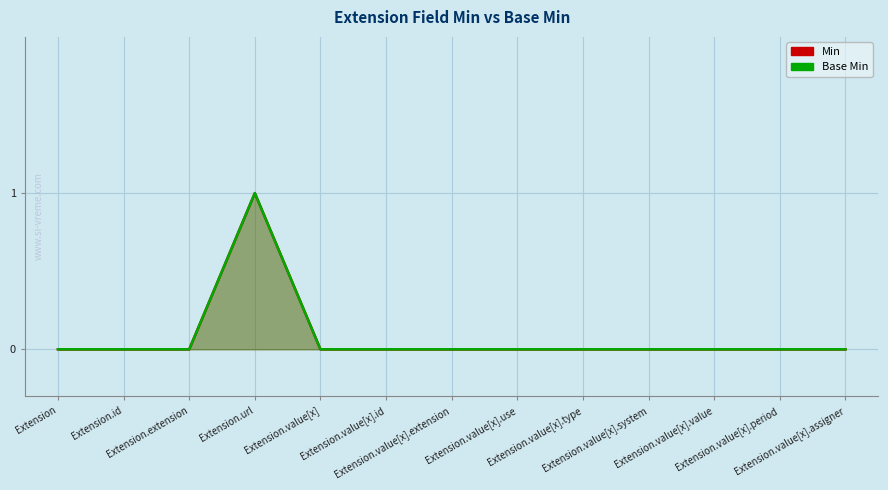

True or false: Base Min has a value of 0 at Extension.value[x].

True